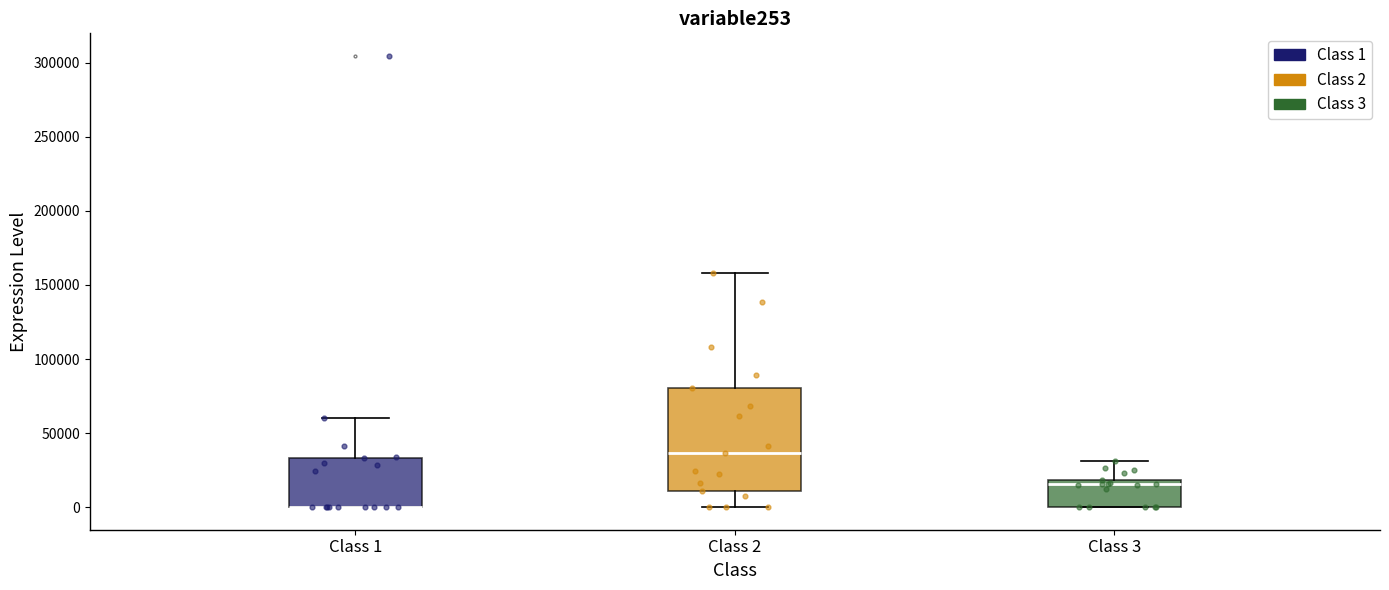

Reading left to right, transcribe this box plot: for each box, give where its median line is, the range the box spans, and where its two whiskers end, as read against the y-axis. The values are not printed on the chart, so give them approximately, as read against the axis.

Class 1: median 0 (drawn on the box's lower edge), box 0 to 35000, whiskers 0 to 60000
Class 2: median 35000, box 10000 to 80000, whiskers 0 to 160000
Class 3: median 15000, box 0 to 20000, whiskers 0 to 30000